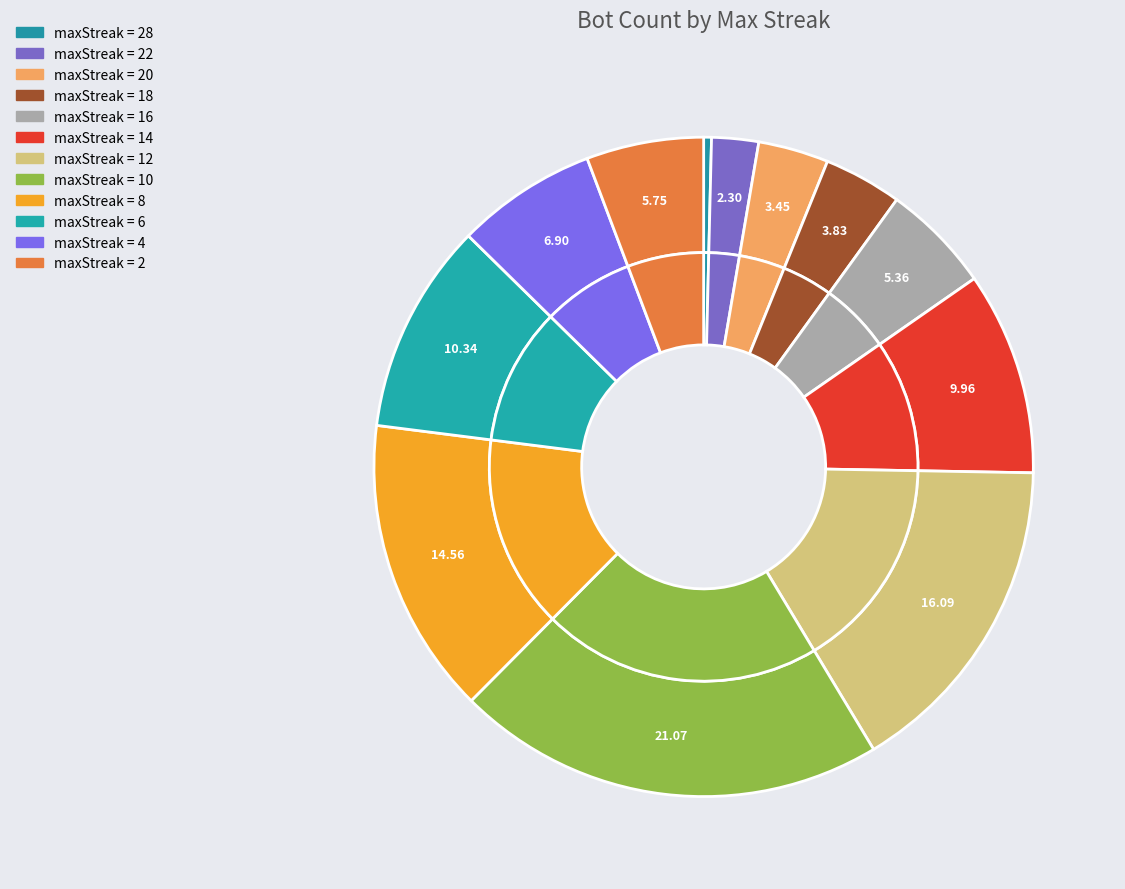

Approximately how many times larger is the value at 10 compared to 14?

2.1